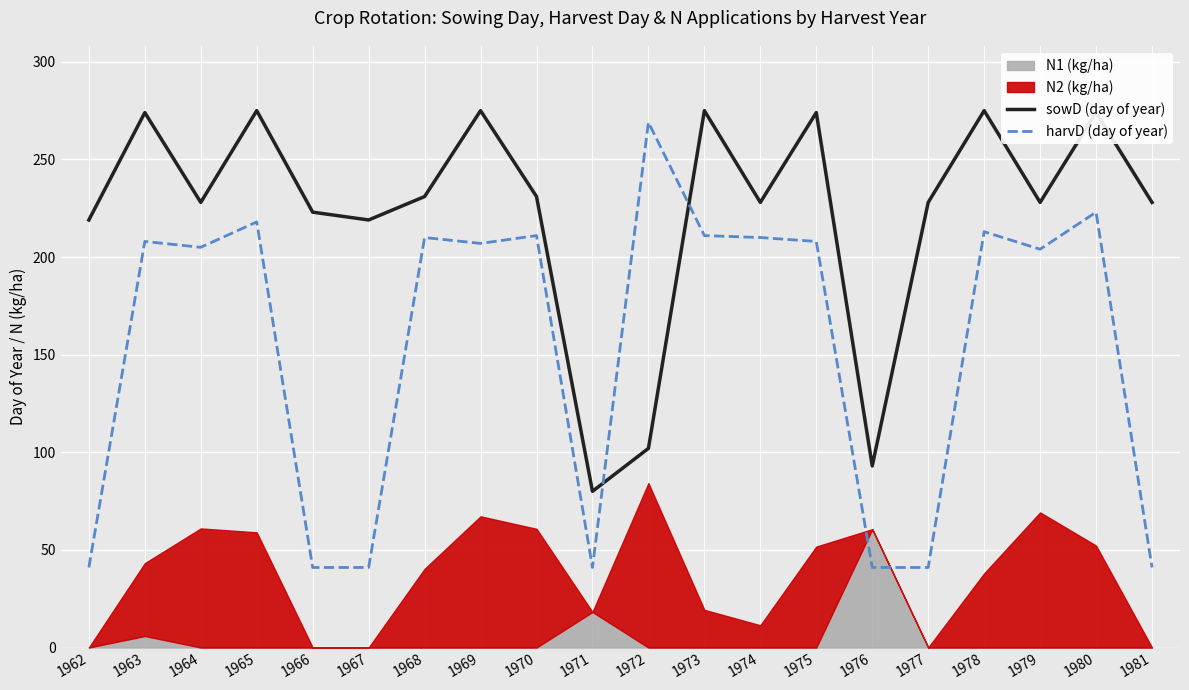

At which category does the chart reach its minimum across all series?

1962